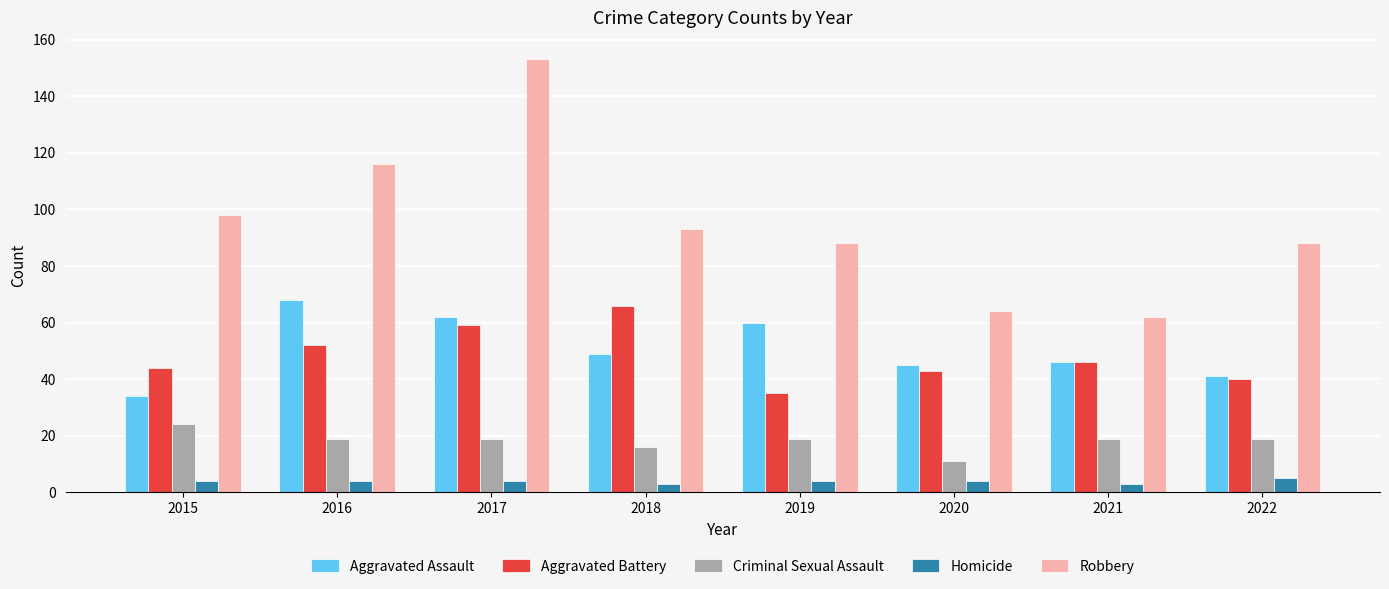

Reading left to right, extract all data points from this chart.

Aggravated Assault: 2015=34	2016=68	2017=62	2018=49	2019=60	2020=45	2021=46	2022=41
Aggravated Battery: 2015=44	2016=52	2017=59	2018=66	2019=35	2020=43	2021=46	2022=40
Criminal Sexual Assault: 2015=24	2016=19	2017=19	2018=16	2019=19	2020=11	2021=19	2022=19
Homicide: 2015=4	2016=4	2017=4	2018=3	2019=4	2020=4	2021=3	2022=5
Robbery: 2015=98	2016=116	2017=153	2018=93	2019=88	2020=64	2021=62	2022=88